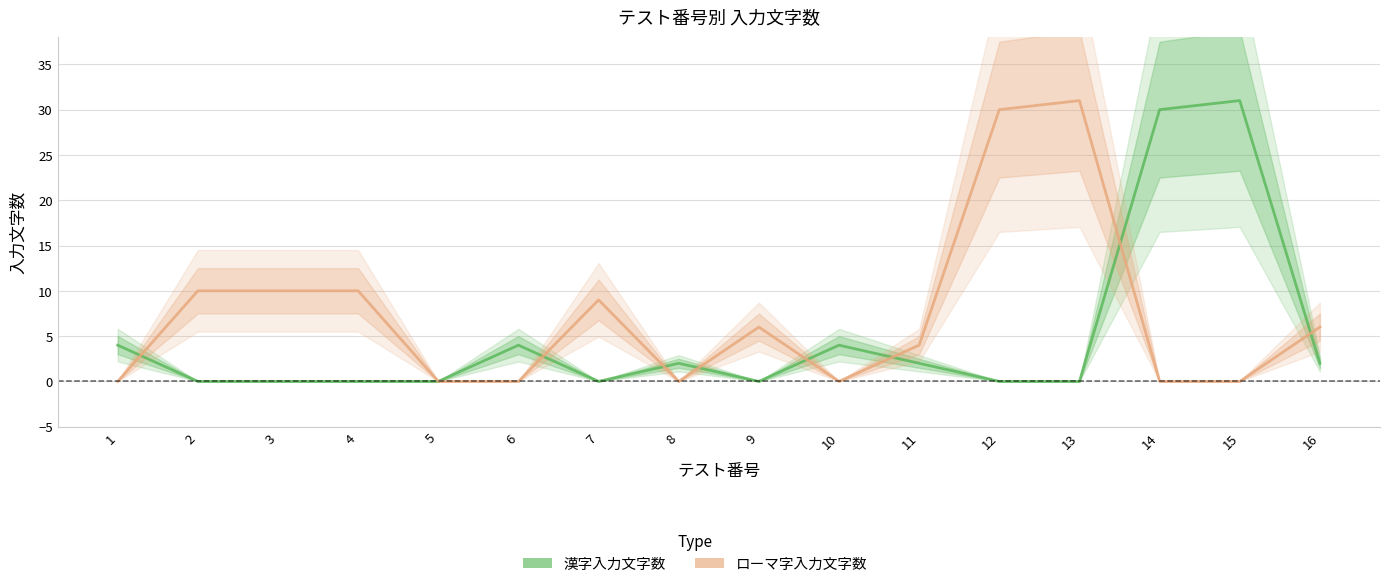

How many positive values does the ローマ字入力文字数 series have?

9